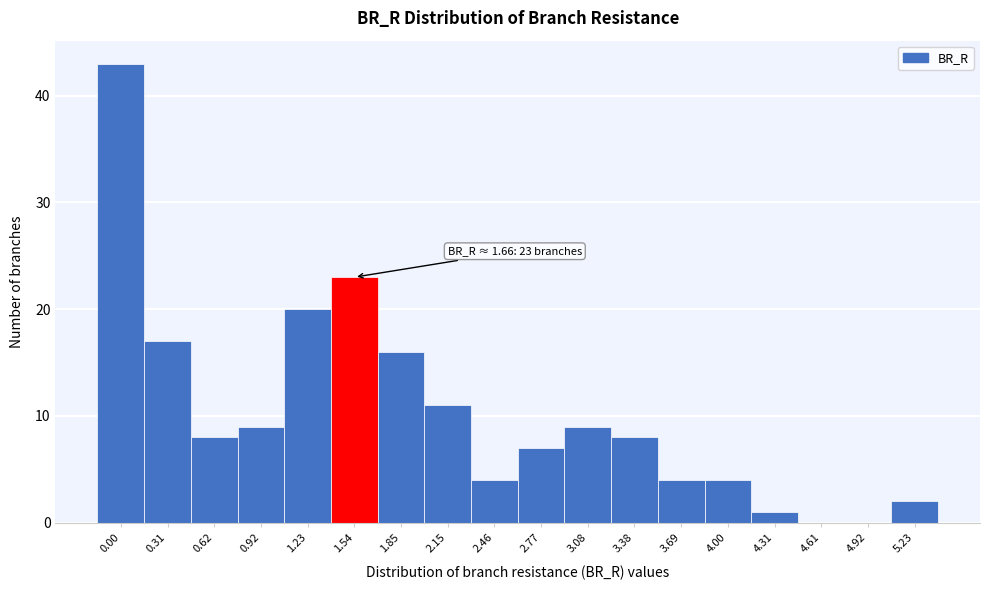

Reading left to right, extract all data points from this chart.

0.00=43	0.31=17	0.62=8	0.92=9	1.23=20	1.54=23	1.85=16	2.15=11	2.46=4	2.77=7	3.08=9	3.38=8	3.69=4	4.00=4	4.31=1	4.61=0	4.92=0	5.23=2